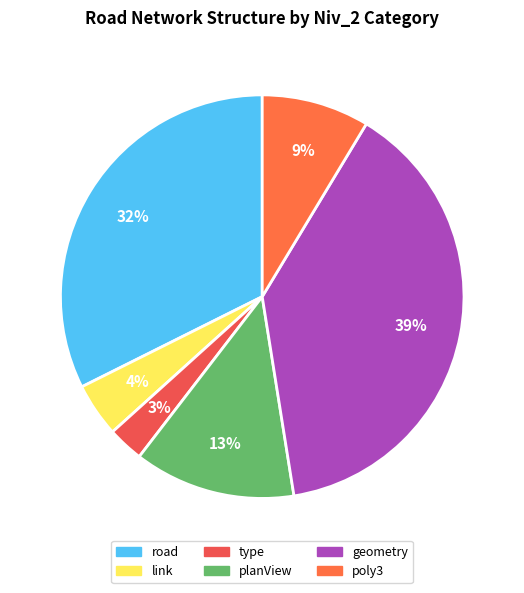

How many slices are in this pie chart?

6